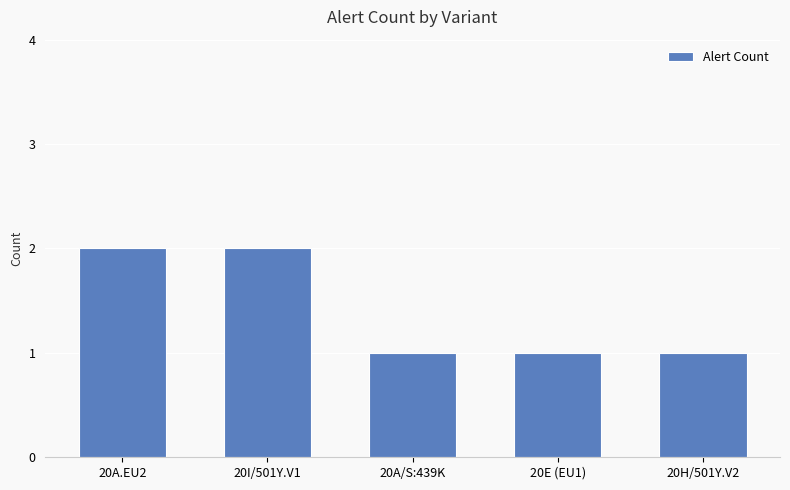

What is the sum of all values?

7